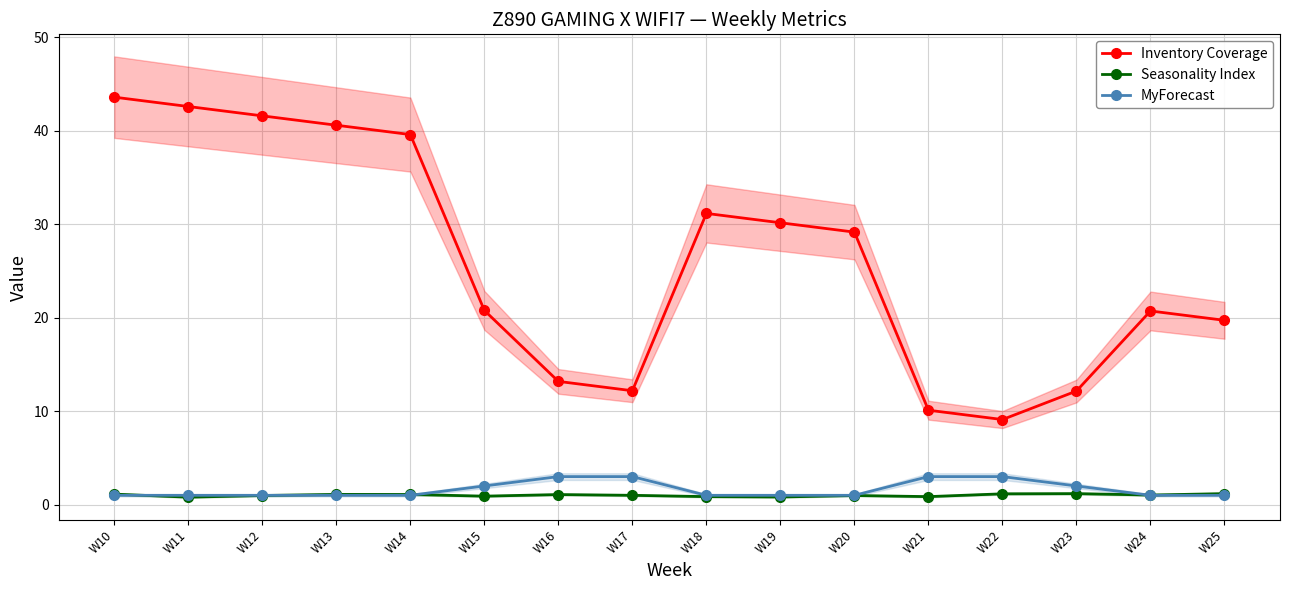

What is the total value across all series at W17?

16.2